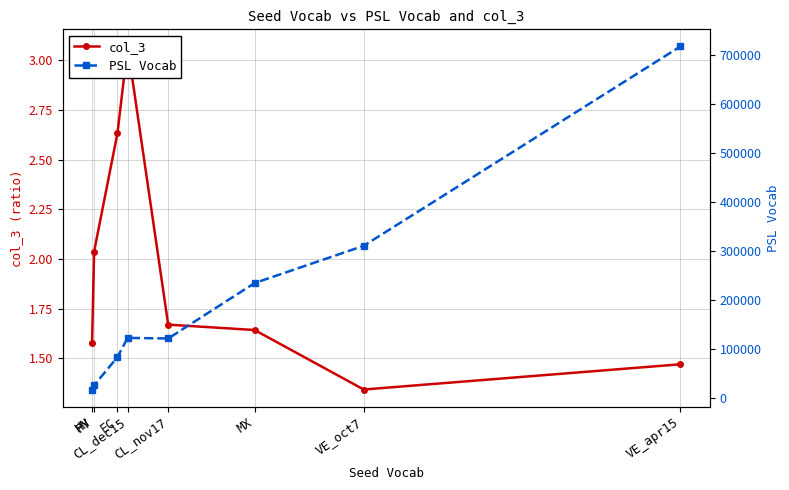

What are all the series names shown in the legend?

col_3, PSL Vocab